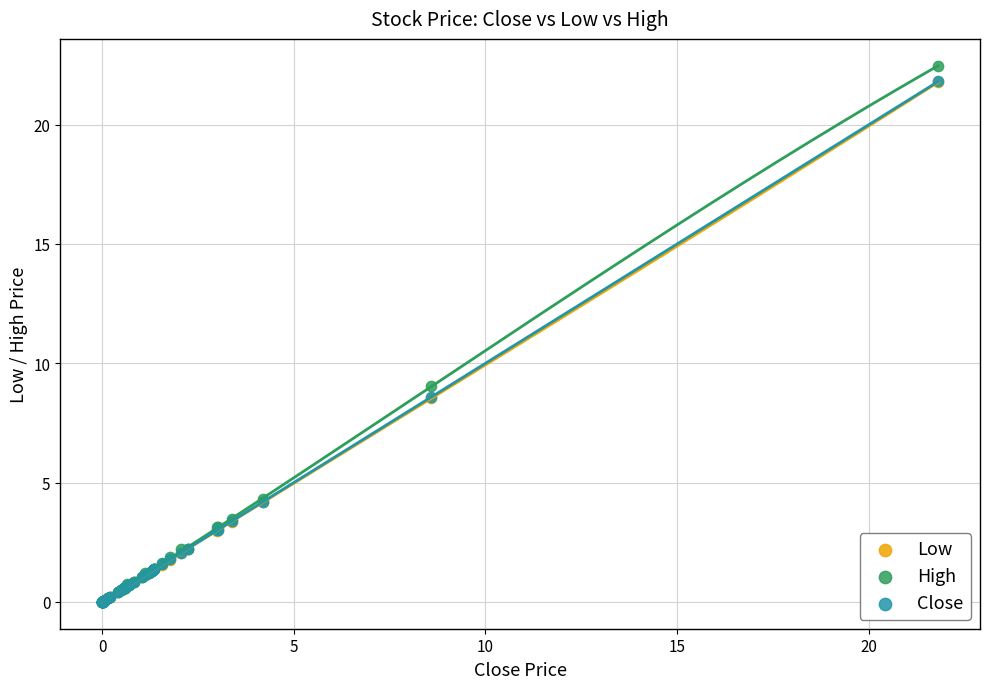

What are all the series names shown in the legend?

Low, High, Close